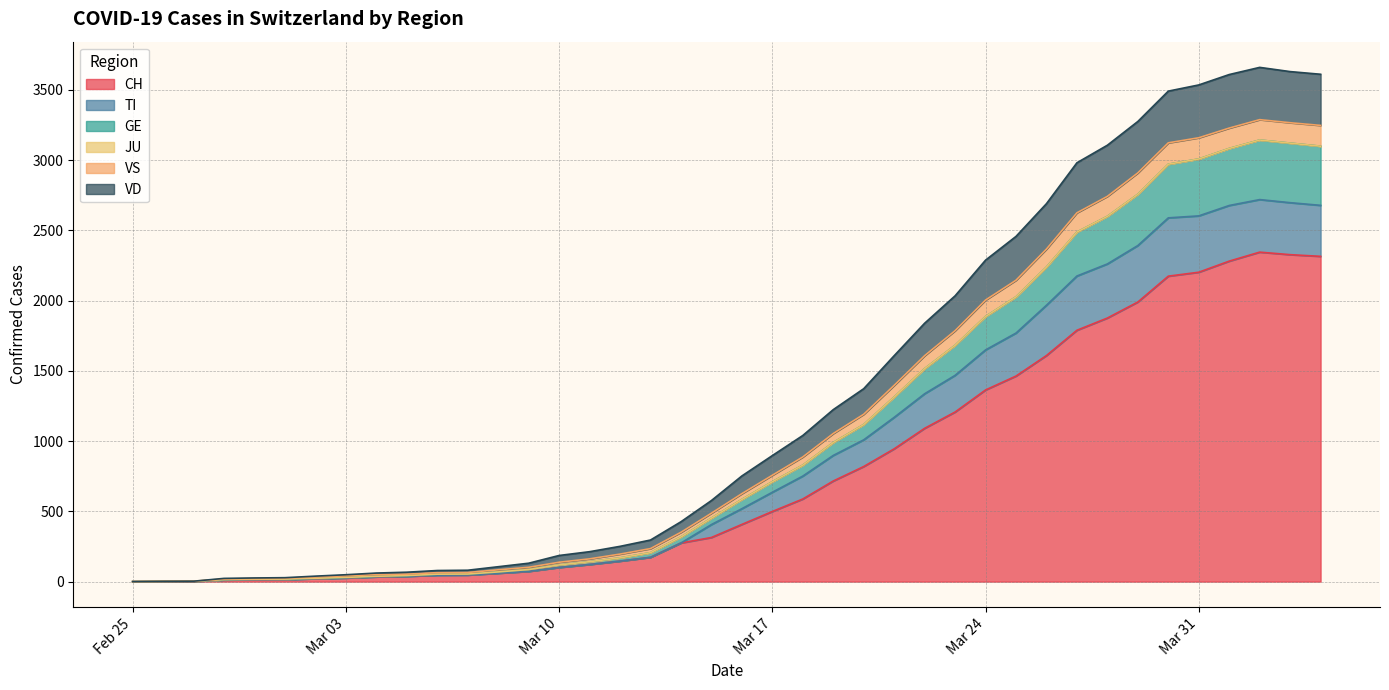

Where is CH nearest to the value 1172?

2020-03-23